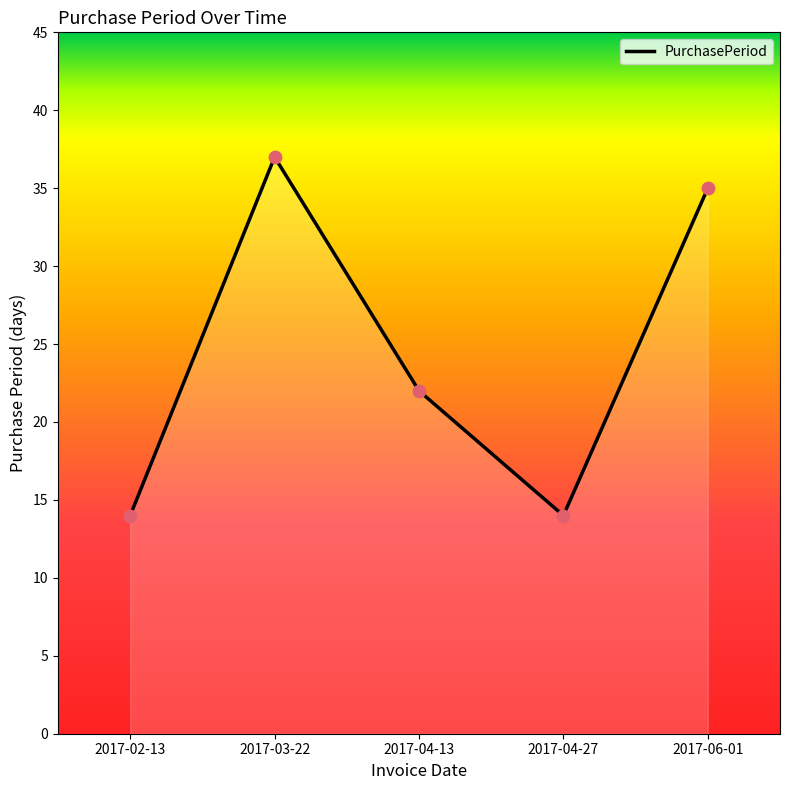

Between 2017-03-22 and 2017-04-13, which is larger?

2017-03-22